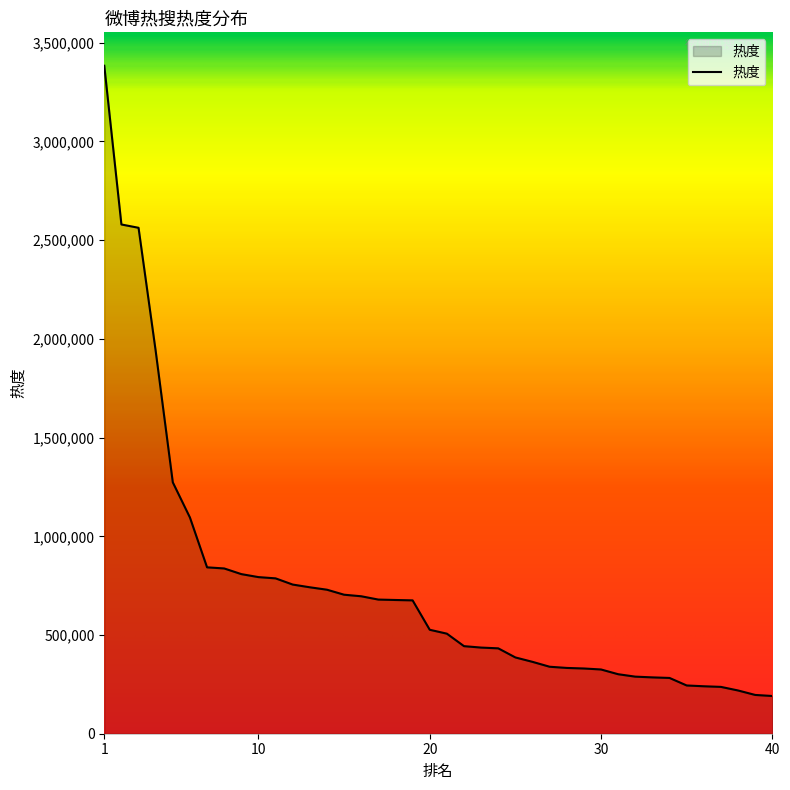

What is the smallest value displayed?

191108